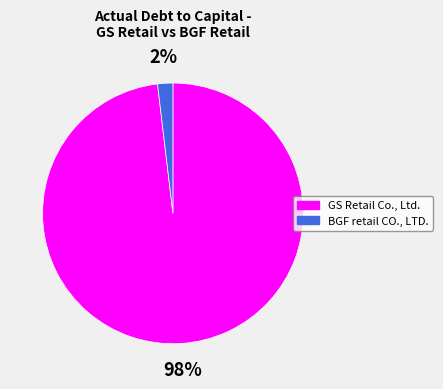

Which category has the smallest portion of the pie?

BGF retail CO., LTD.